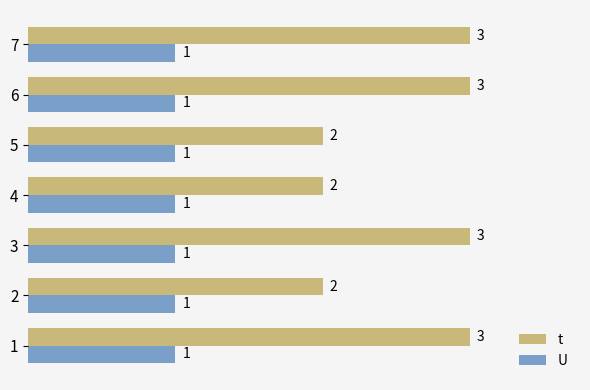

What is the sum of all t values?

18